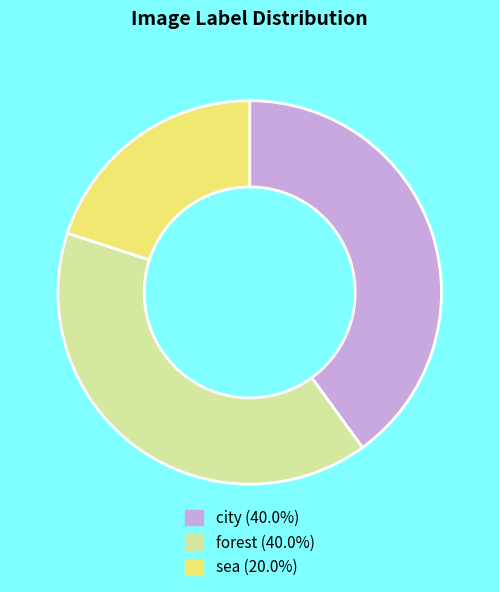

Approximately how many times larger is the value at sea compared to city?

0.5